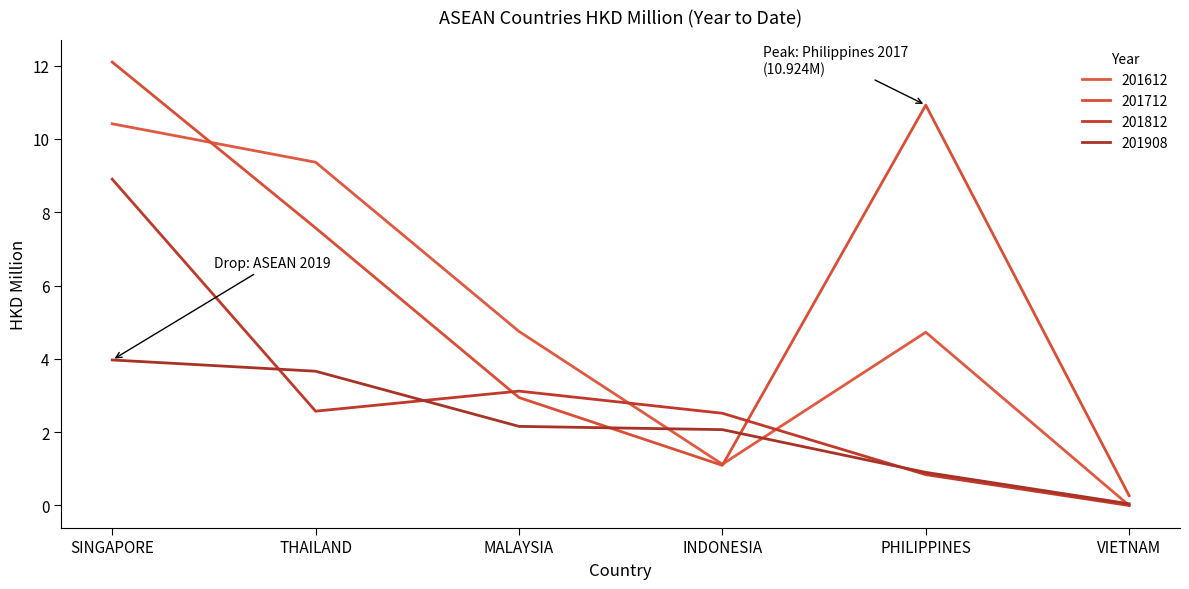

At which category is the sum across all series the highest?

SINGAPORE